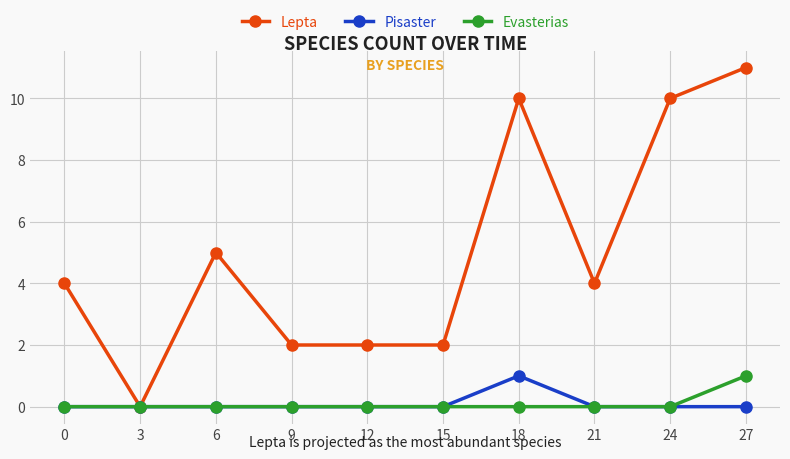

What is the value of the Lepta point at the 9th from the left?

10